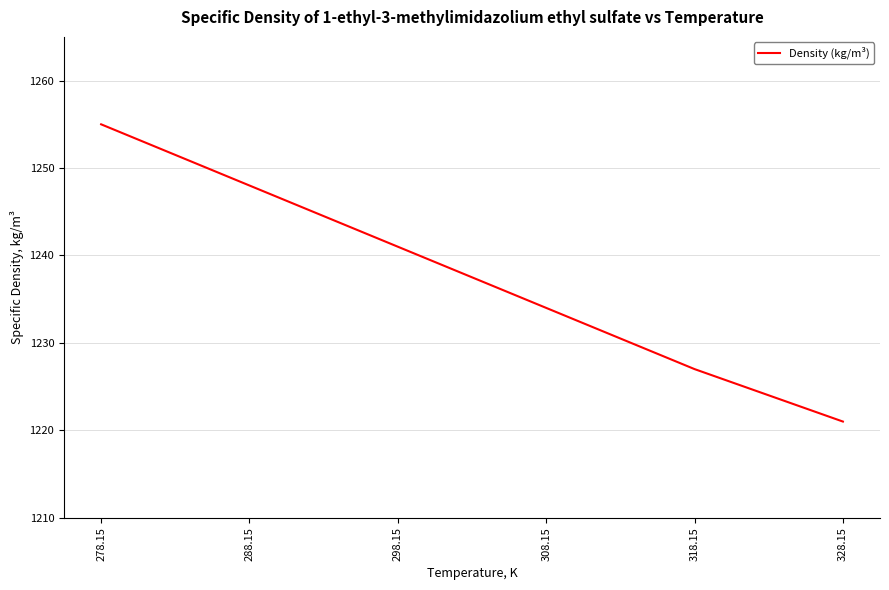

Reading left to right, list all the values displayed in this chart.

278.15=1255	288.15=1248	298.15=1241	308.15=1234	318.15=1227	328.15=1221